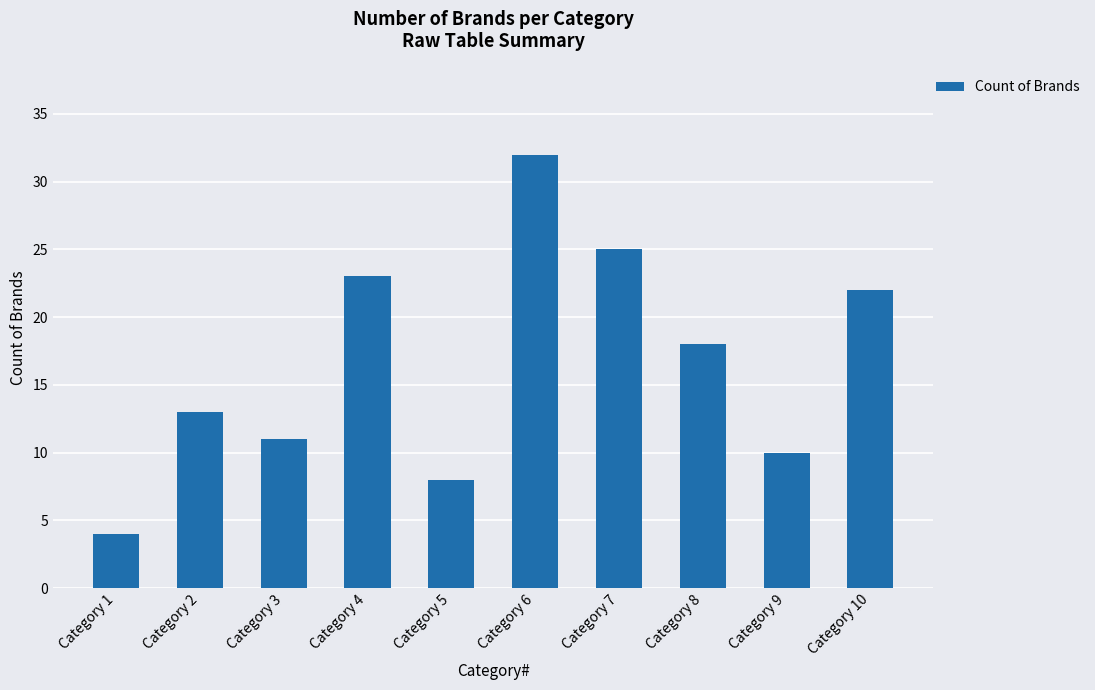

Rank the categories by value from lowest to highest.

Category 1, Category 5, Category 9, Category 3, Category 2, Category 8, Category 10, Category 4, Category 7, Category 6